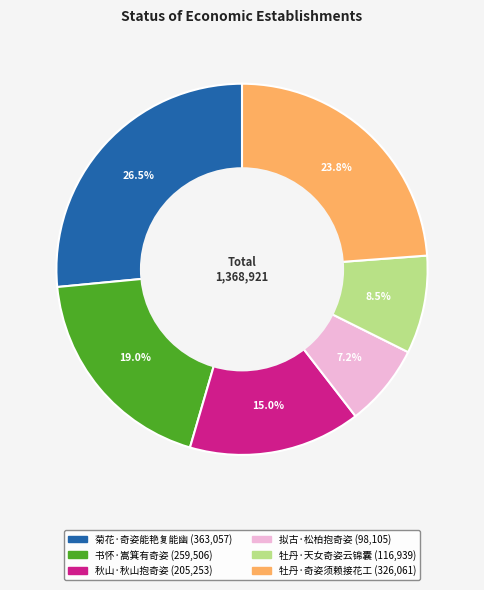

What percentage is NOT represented by 书怀·嵩箕有奇姿?

81.0%